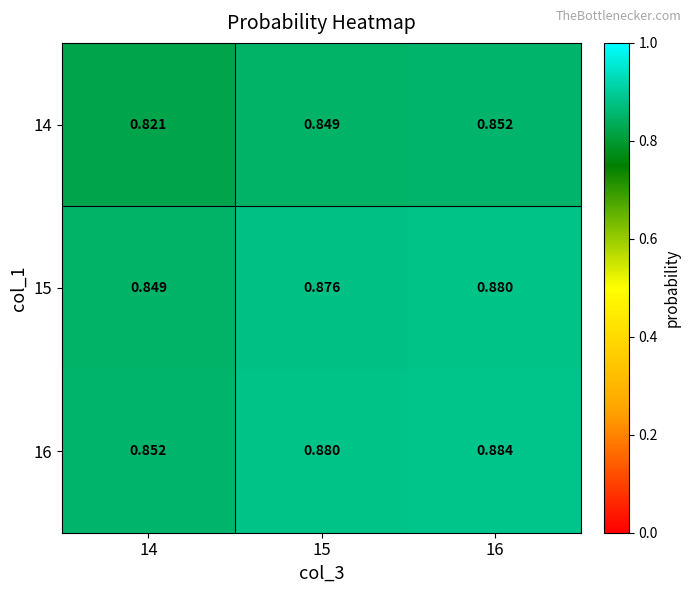

At which category is the sum across all series the highest?

16